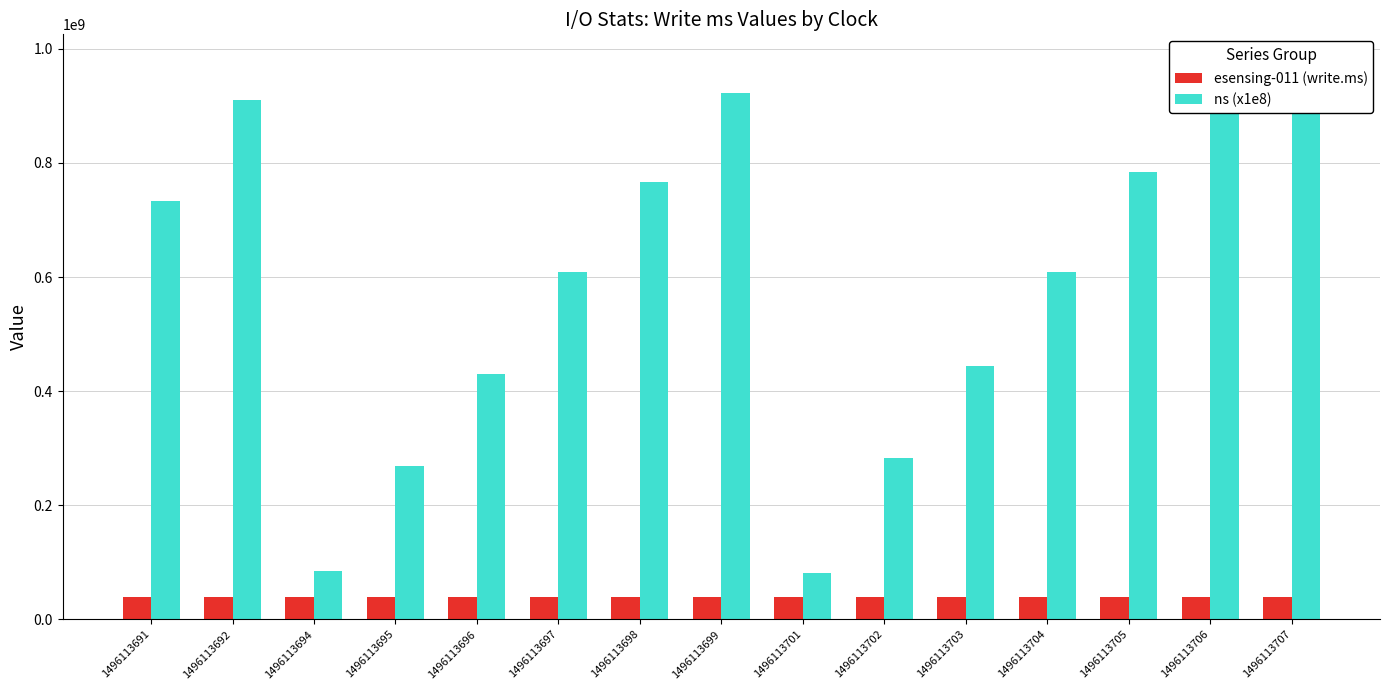

Between 1496113694 and 1496113699, which is larger?

1496113694